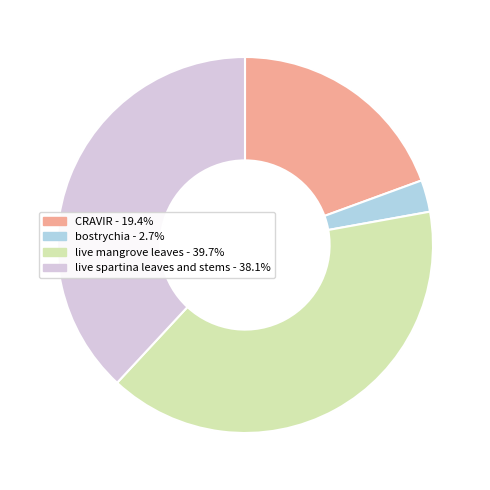

Which has a higher value, bostrychia or live spartina leaves and stems?

live spartina leaves and stems